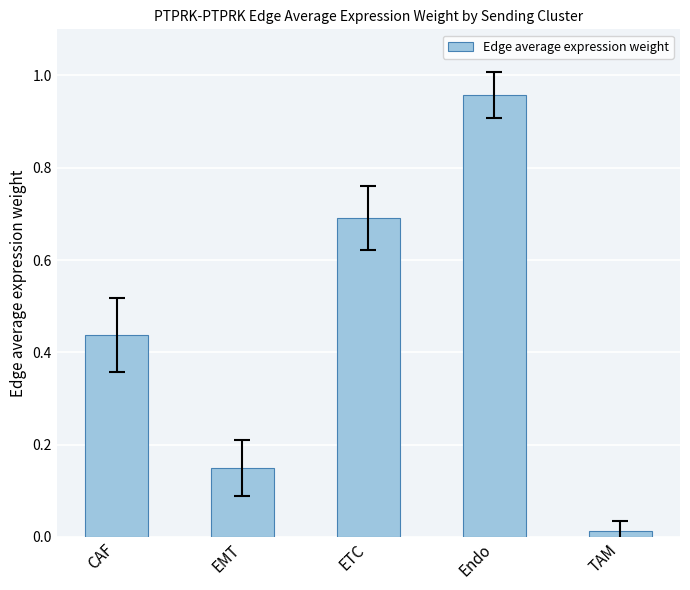

Rank the categories by value from lowest to highest.

TAM, EMT, CAF, ETC, Endo